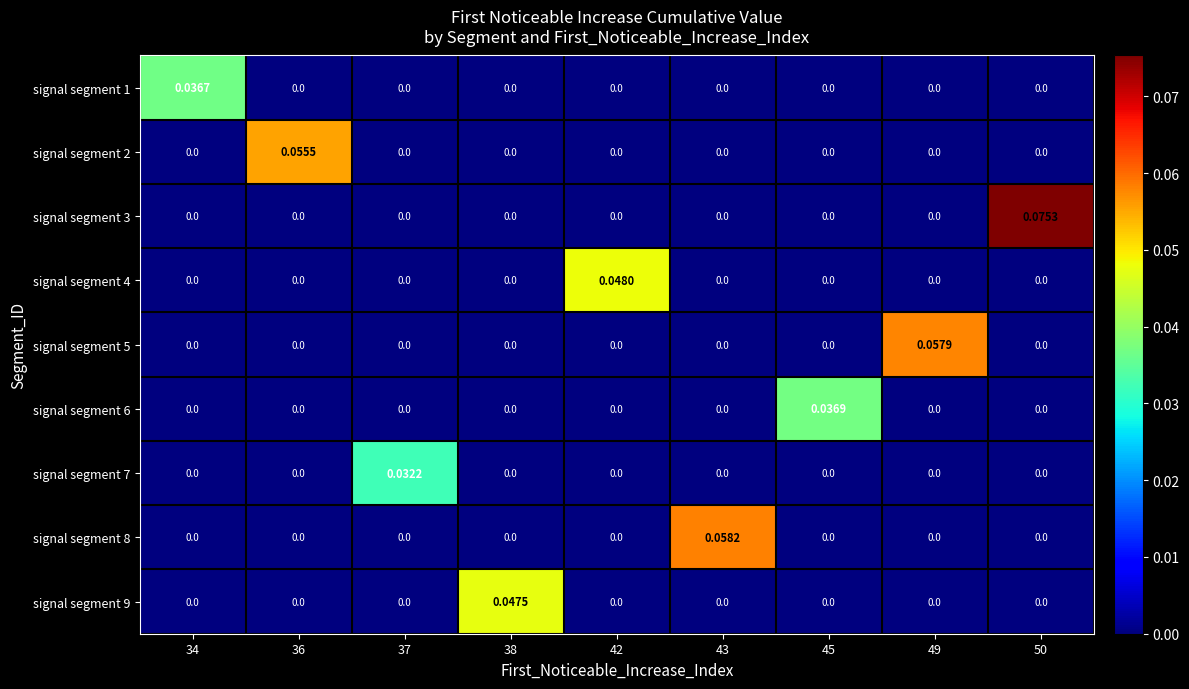

Between 38 and 37, which is larger?

38